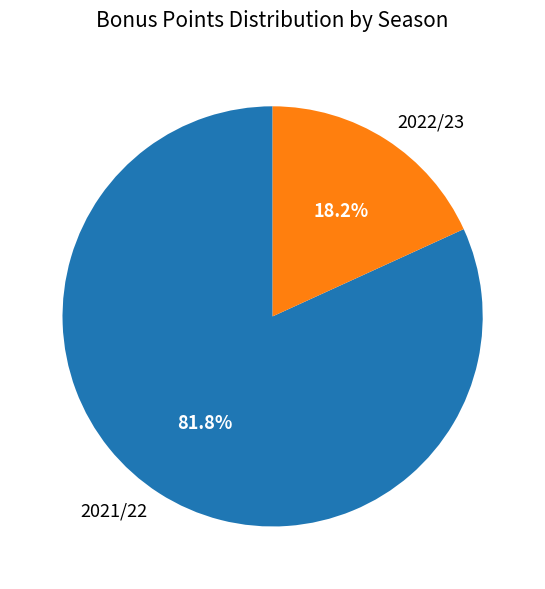

The 2022/23 slice represents 6% of the pie. True or false?

False